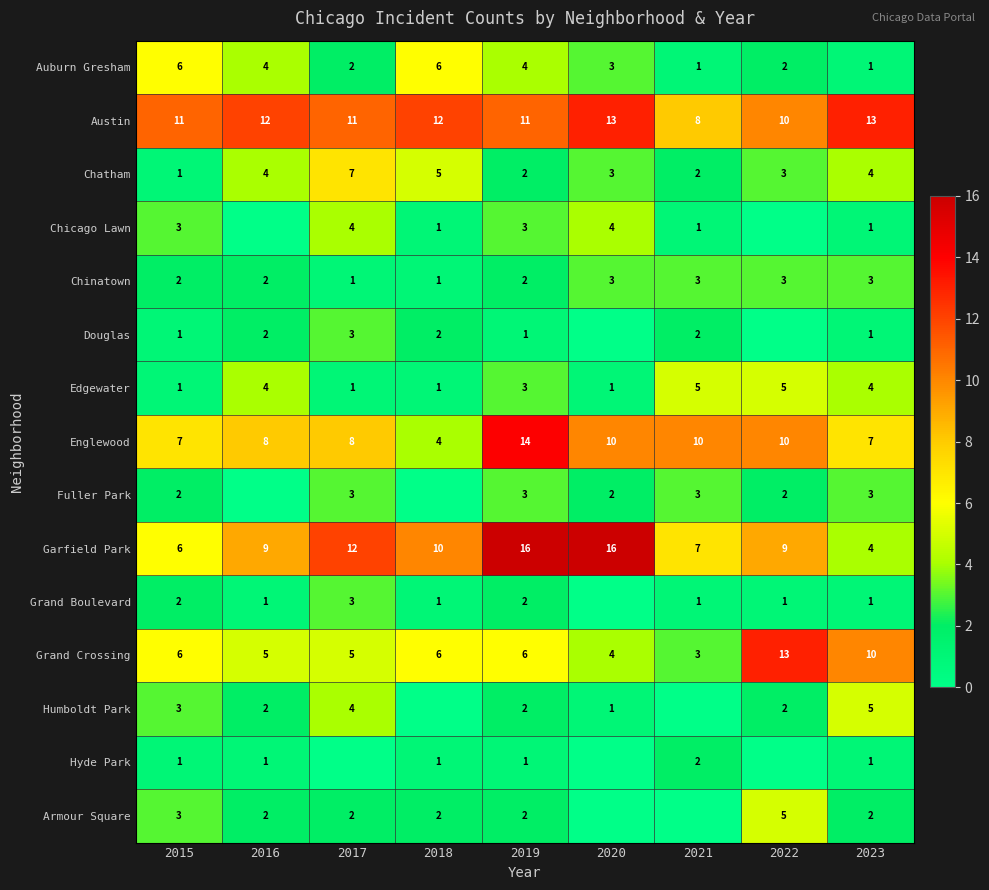

What is the difference between the Garfield Park values at 2023 and 2021?

3